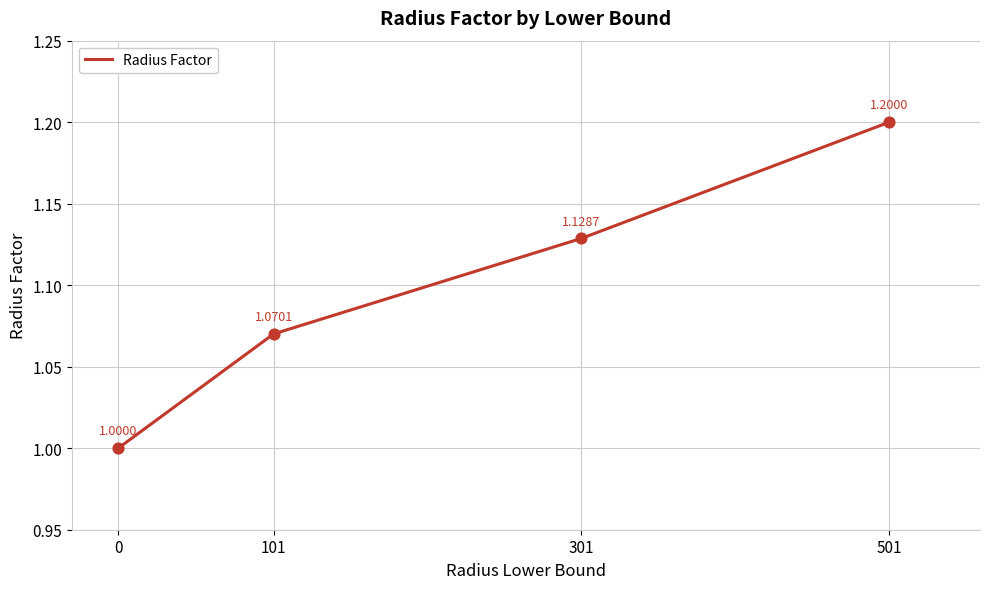

Which has a higher value, 0 or 301?

301